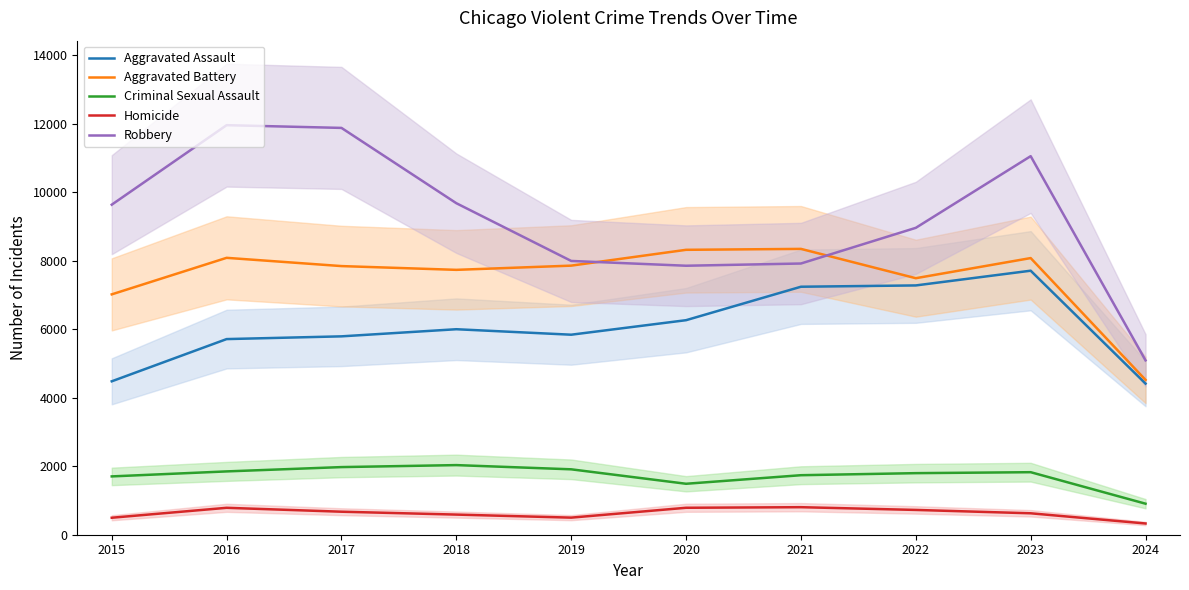

Which has a higher value, 2015 or 2021?

2021